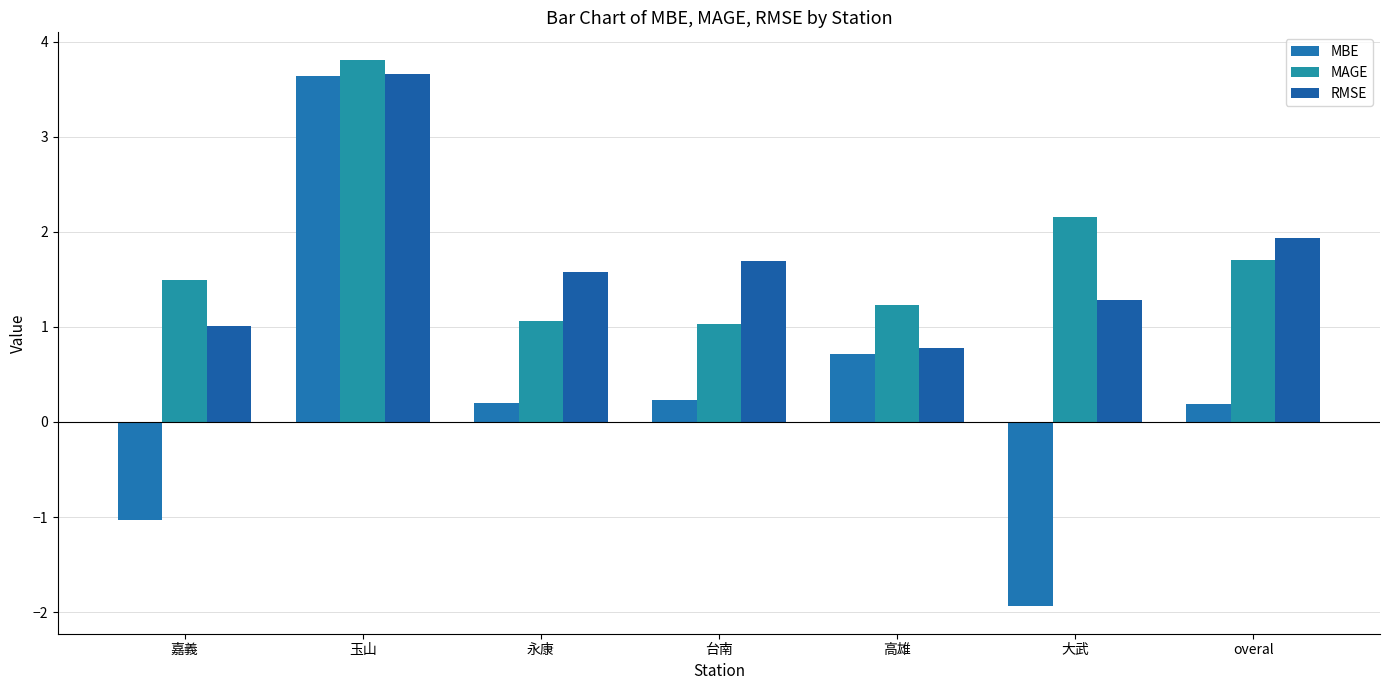

What is the maximum value for MAGE?

3.8